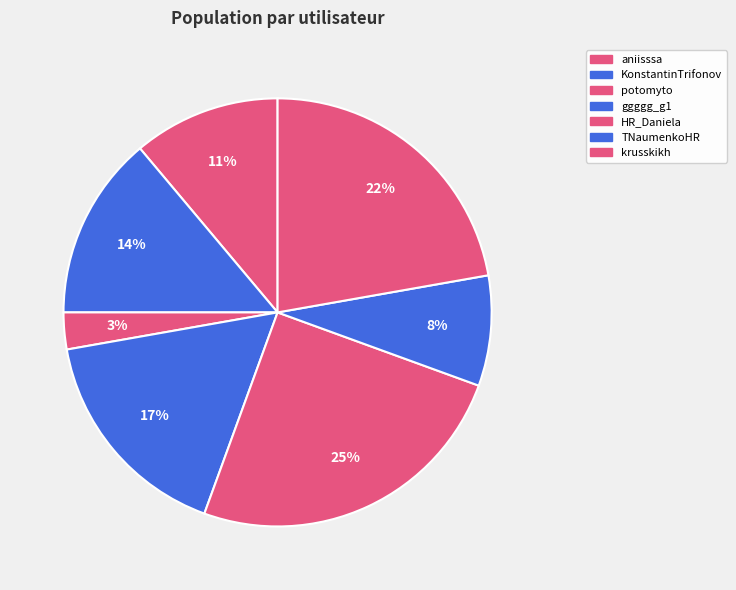

To the nearest percent, what is the difference between the largest and smallest slice percentages?

22%